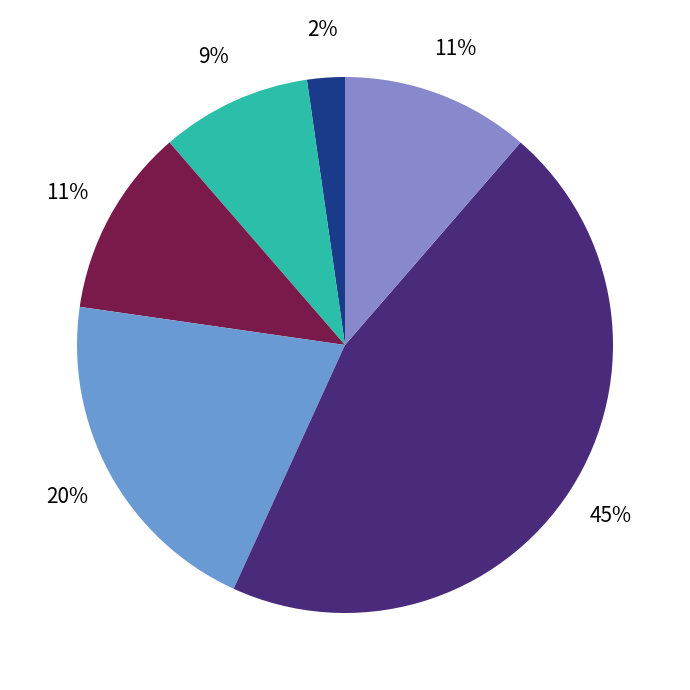

How many slices are in this pie chart?

6